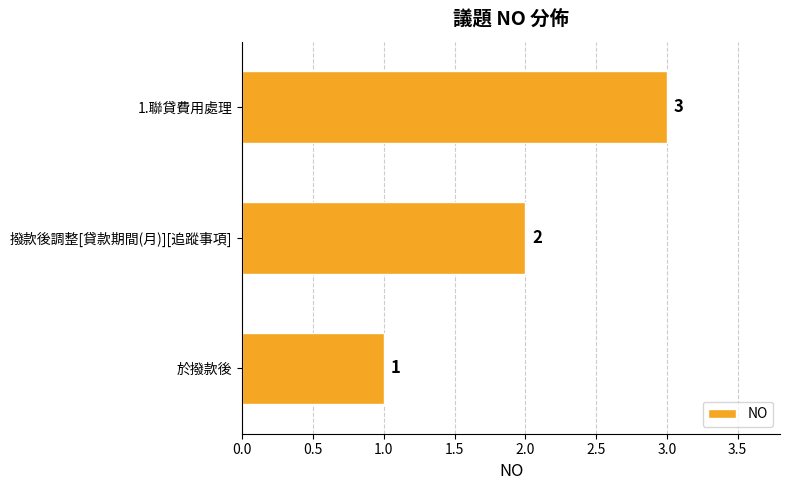

How many data points are less than 2?

1